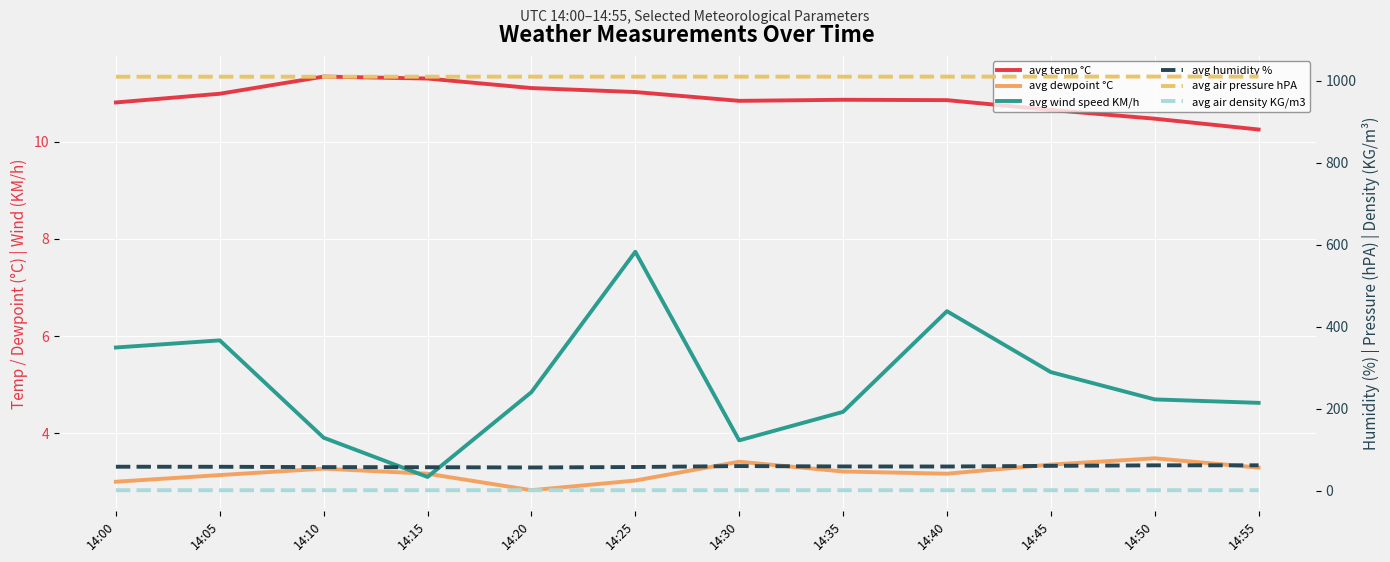

Is this an area chart (filled region under the line)?

No